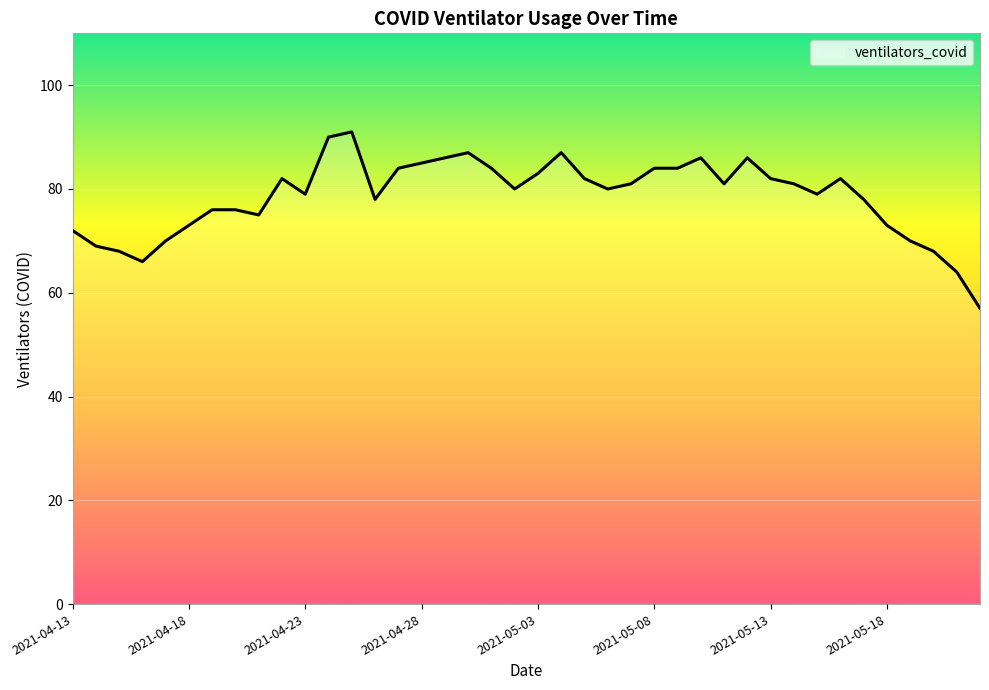

What is the smallest value displayed?

57